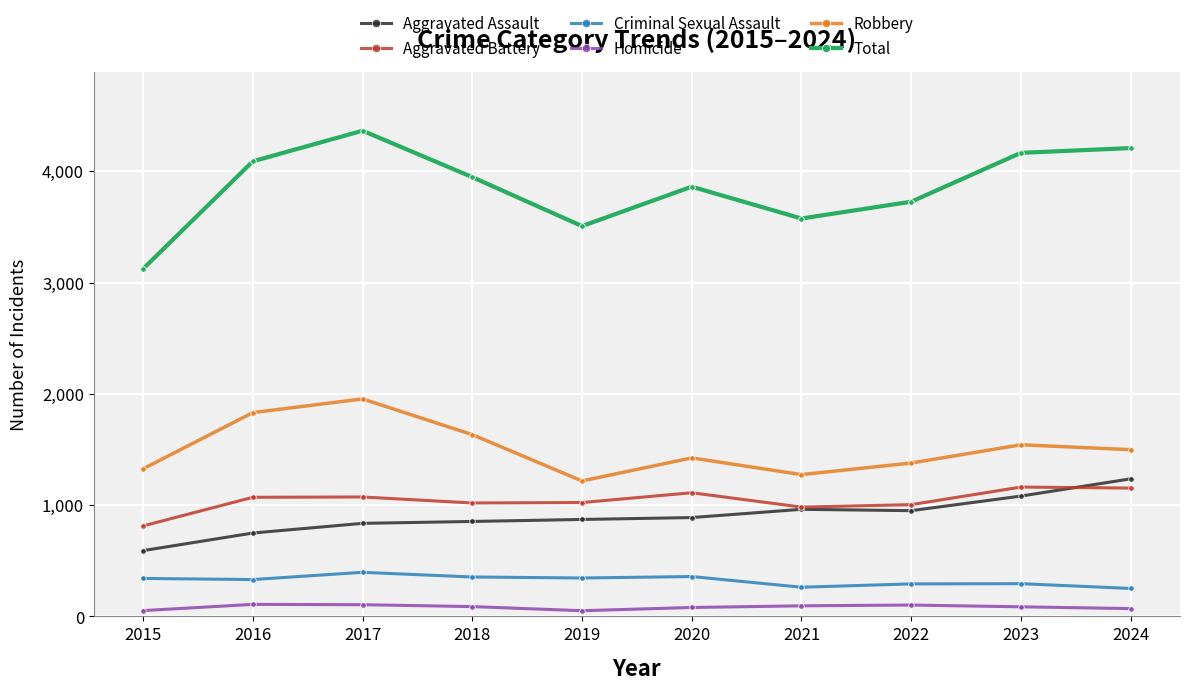

Which series has the largest total across all categories?

Total